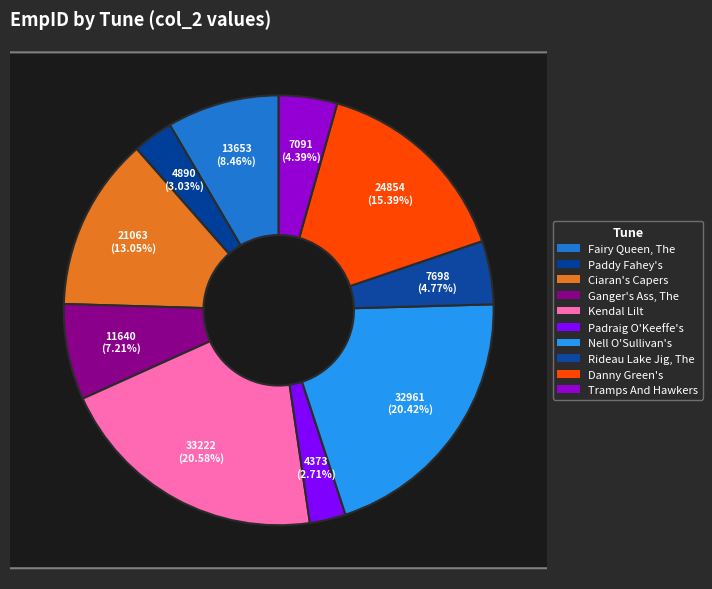

How many slices are in this pie chart?

10